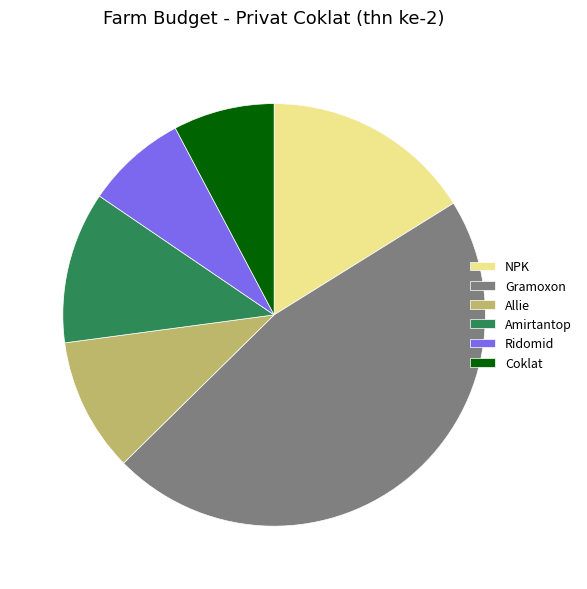

Which has a higher value, Amirtantop or Gramoxon?

Gramoxon